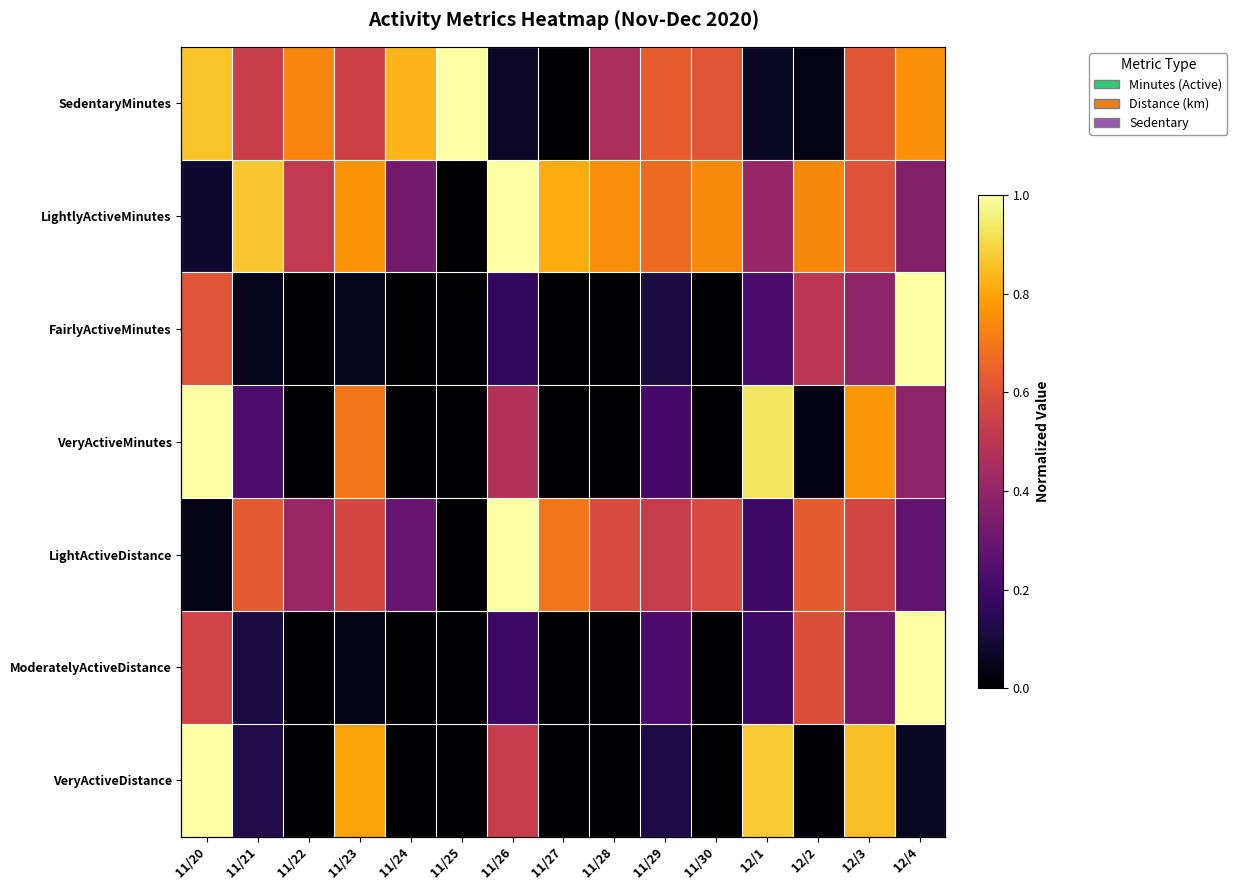

What is the difference between the maximum and minimum values in the LightActiveDistance series?

1.0